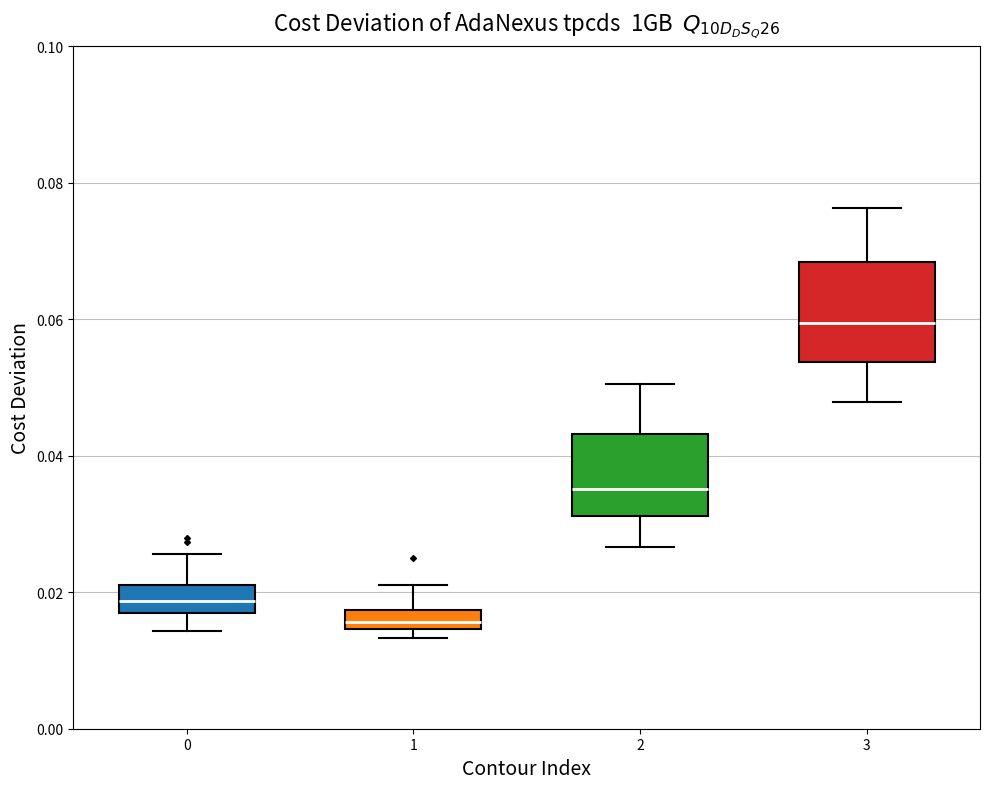

Which box has the lowest median line?

1